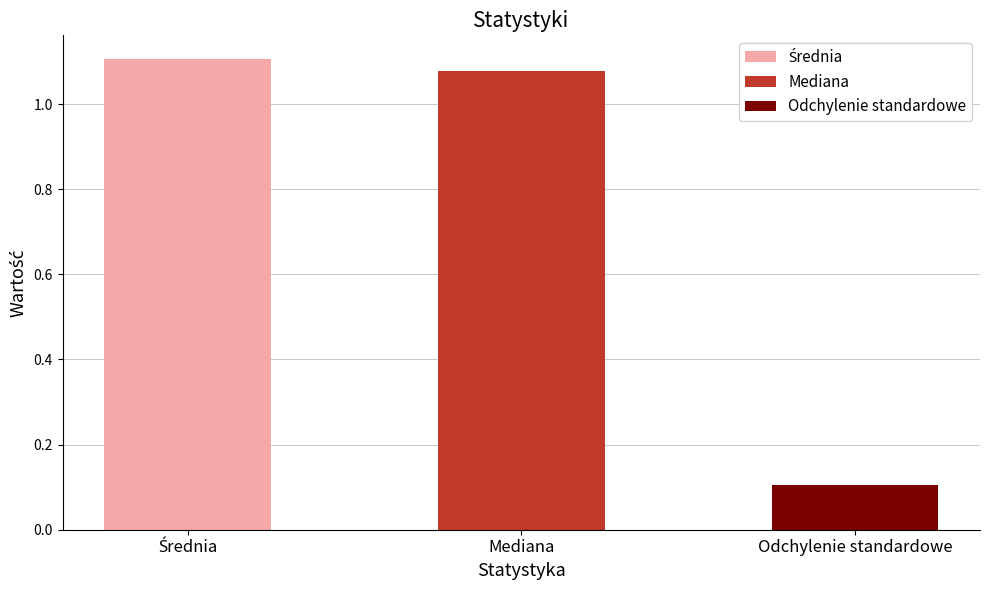

Where does the data first go above 1?

Średnia